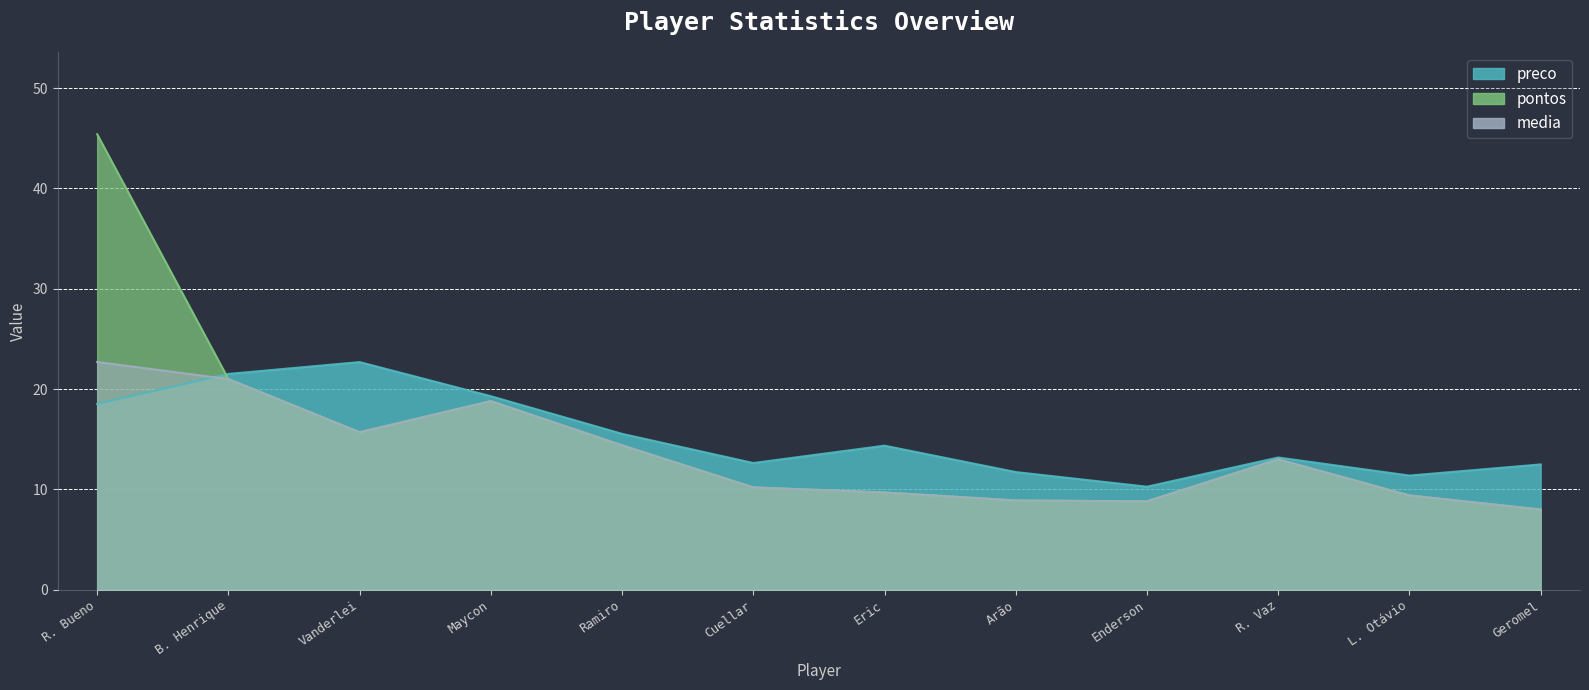

How many lines are shown in the chart?

3